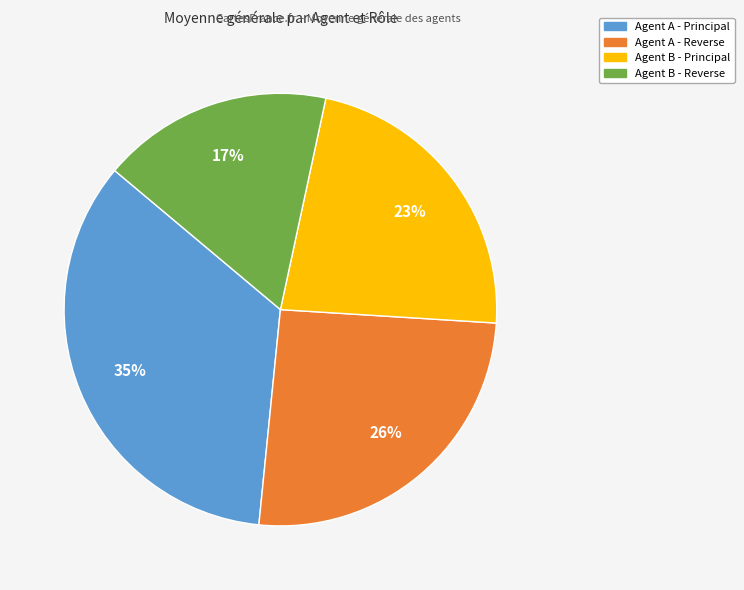

Which slice is the smallest?

Agent B - Reverse